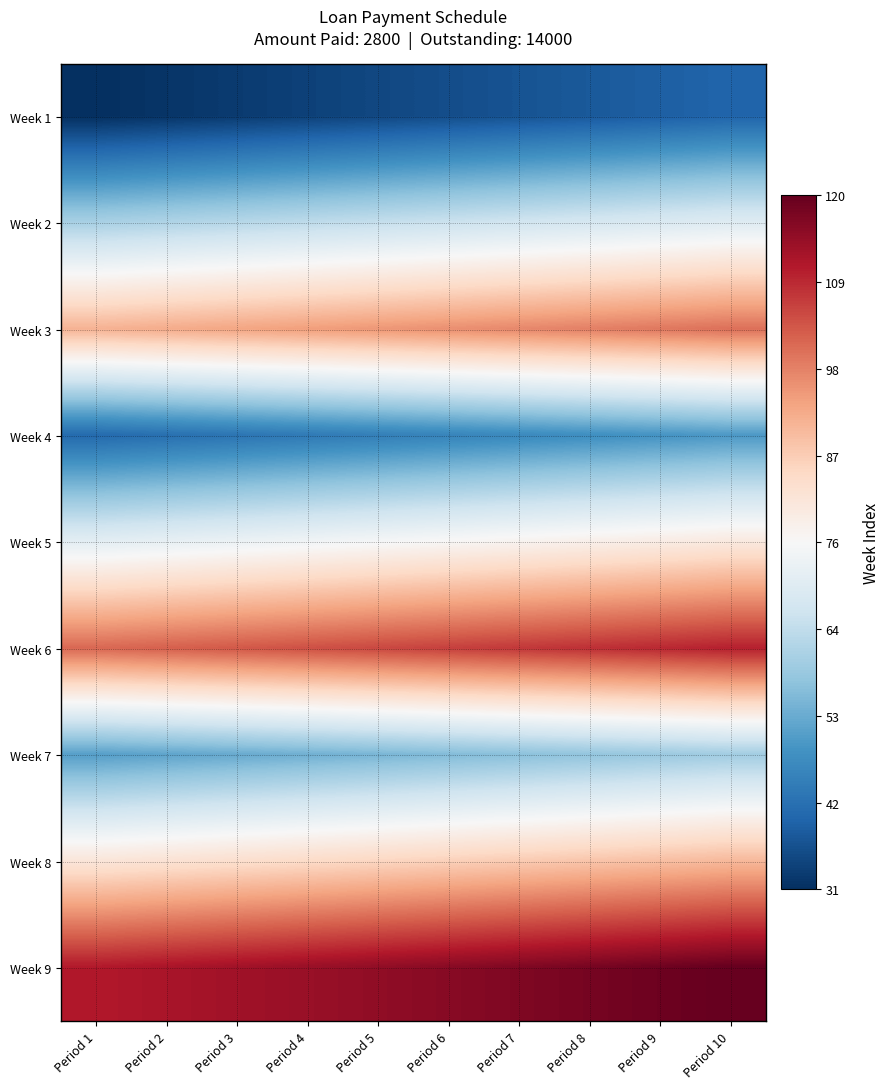

Reading left to right, extract all data points from this chart.

Week 1: Period 1=31	Period 2=32	Period 3=33	Period 4=34	Period 5=35	Period 6=36	Period 7=37	Period 8=38	Period 9=39	Period 10=40
Week 2: Period 1=61	Period 2=62	Period 3=63	Period 4=64	Period 5=65	Period 6=66	Period 7=67	Period 8=68	Period 9=69	Period 10=70
Week 3: Period 1=91	Period 2=92	Period 3=93	Period 4=94	Period 5=95	Period 6=96	Period 7=97	Period 8=98	Period 9=99	Period 10=100
Week 4: Period 1=41	Period 2=42	Period 3=43	Period 4=44	Period 5=45	Period 6=46	Period 7=47	Period 8=48	Period 9=49	Period 10=50
Week 5: Period 1=71	Period 2=72	Period 3=73	Period 4=74	Period 5=75	Period 6=76	Period 7=77	Period 8=78	Period 9=79	Period 10=80
Week 6: Period 1=101	Period 2=102	Period 3=103	Period 4=104	Period 5=105	Period 6=106	Period 7=107	Period 8=108	Period 9=109	Period 10=110
Week 7: Period 1=51	Period 2=52	Period 3=53	Period 4=54	Period 5=55	Period 6=56	Period 7=57	Period 8=58	Period 9=59	Period 10=60
Week 8: Period 1=81	Period 2=82	Period 3=83	Period 4=84	Period 5=85	Period 6=86	Period 7=87	Period 8=88	Period 9=89	Period 10=90
Week 9: Period 1=111	Period 2=112	Period 3=113	Period 4=114	Period 5=115	Period 6=116	Period 7=117	Period 8=118	Period 9=119	Period 10=120